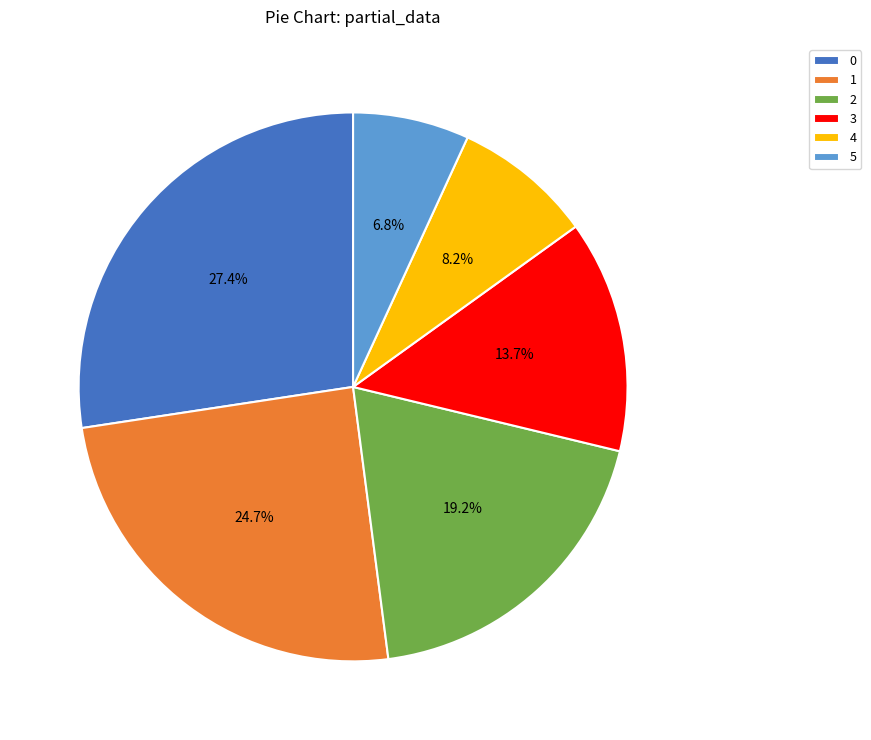

What is the total percentage of 3 and 1?

38.4%